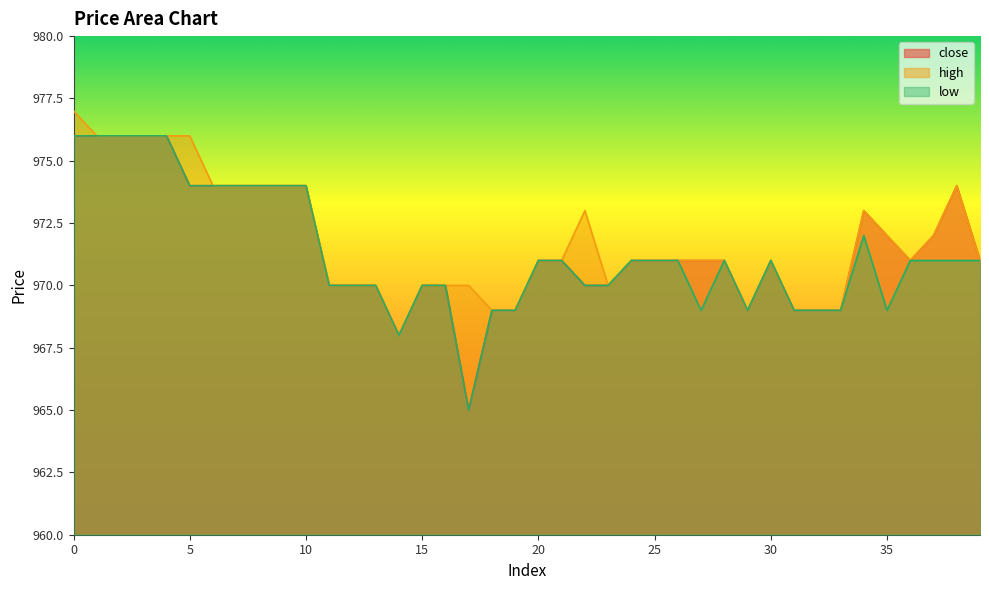

What is the value of the high point at the 7th from the left?

974